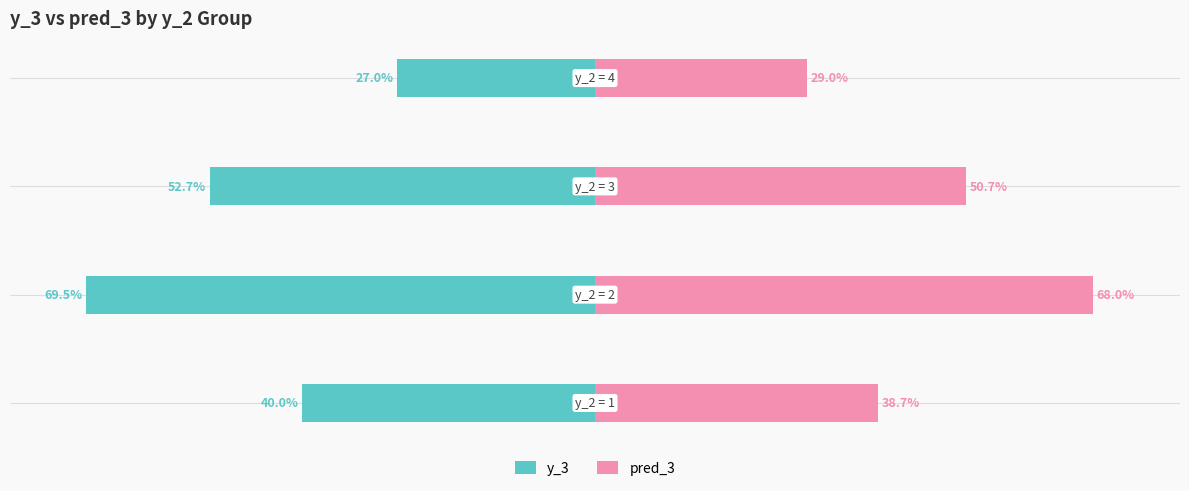

Reading left to right, transcribe all the data shown in this chart.

y_3: -40.0	-69.5	-52.7	-27.0
pred_3: 38.7	68.0	50.7	29.0